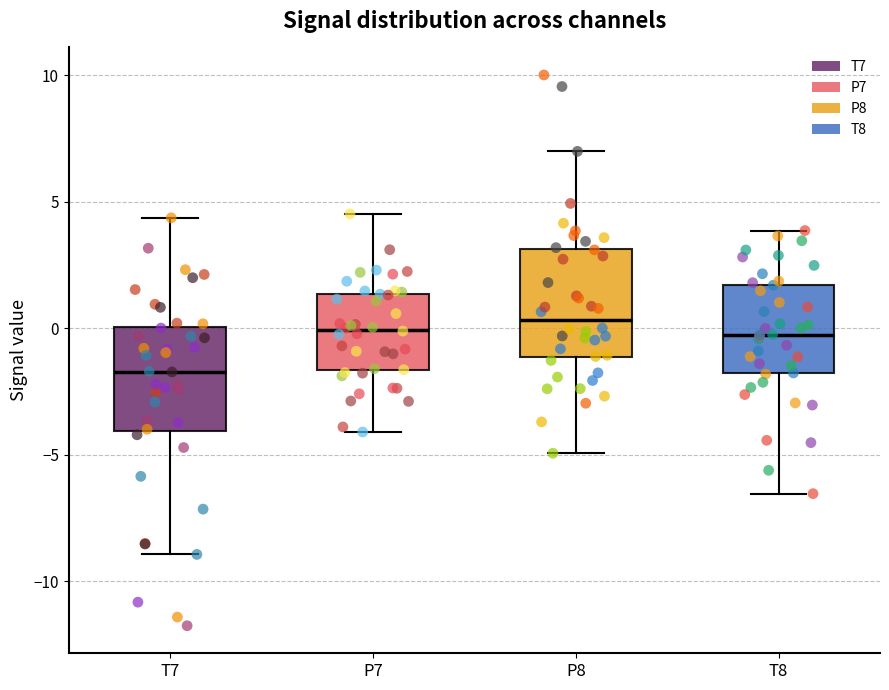

Reading left to right, transcribe this box plot: for each box, give where its median line is, the range the box spans, and where its two whiskers end, as read against the y-axis. The values are not printed on the chart, so give them approximately, as read against the axis.

T7: median -1.5, box -4.0 to 0.0, whiskers -9.0 to 4.5
P7: median 0.0, box -1.5 to 1.5, whiskers -4.0 to 4.5
P8: median 0.5, box -1.0 to 3.0, whiskers -5.0 to 7.0
T8: median -0.5, box -2.0 to 1.5, whiskers -6.5 to 4.0